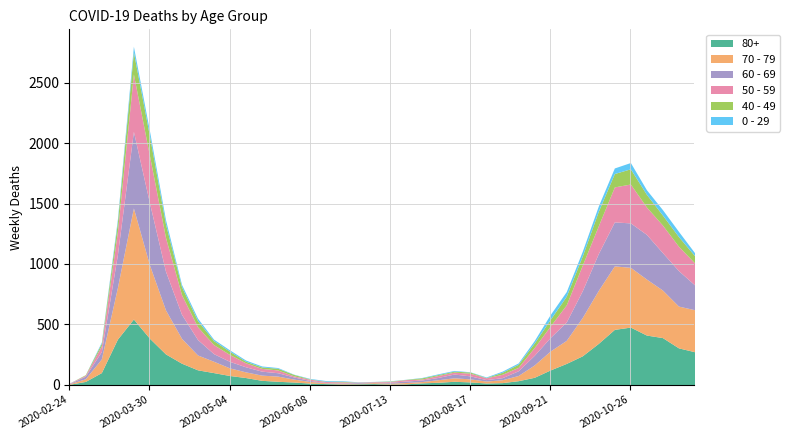

What is the highest value of the 50 - 59 series?

475